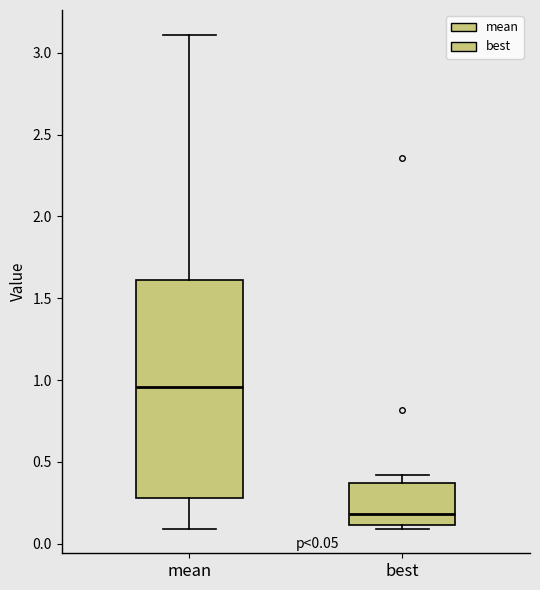

Which box has the highest median line?

mean